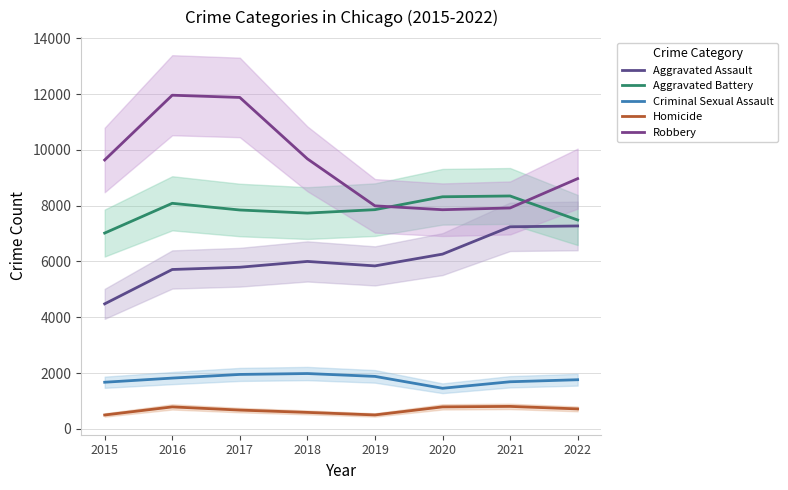

True or false: Homicide and Criminal Sexual Assault cross at least once.

False